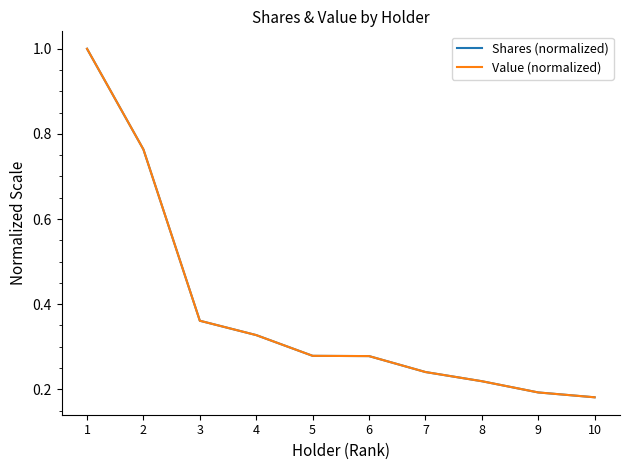

True or false: Value (normalized) has a value of 0.2 at 9.

True